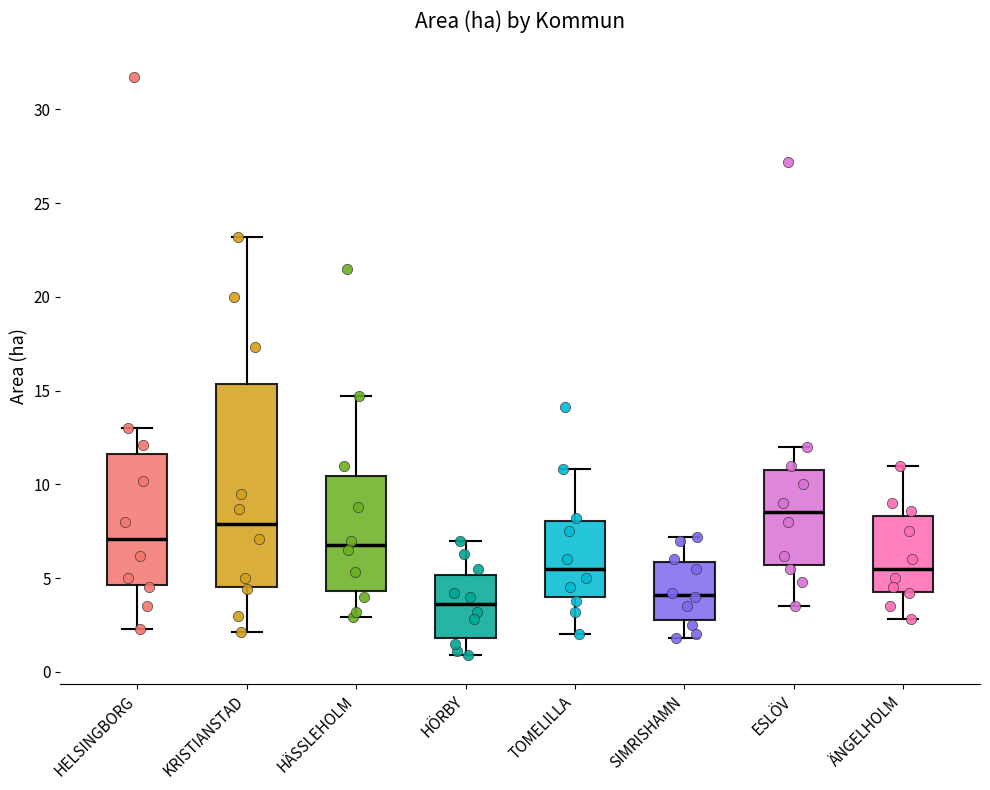

Reading left to right, read every box against the y-axis: the position of its median line, the range the box covers, and the ends of its whiskers. The values are not printed on the chart, so give them approximately, as read against the axis.

HELSINGBORG: median 7.0, box 4.5 to 11.5, whiskers 2.5 to 13.0
KRISTIANSTAD: median 8.0, box 4.5 to 15.5, whiskers 2.0 to 23.0
HÄSSLEHOLM: median 7.0, box 4.5 to 10.5, whiskers 3.0 to 14.5
HÖRBY: median 3.5, box 2.0 to 5.0, whiskers 1.0 to 7.0
TOMELILLA: median 5.5, box 4.0 to 8.0, whiskers 2.0 to 11.0
SIMRISHAMN: median 4.0, box 3.0 to 6.0, whiskers 2.0 to 7.0
ESLÖV: median 8.5, box 5.5 to 11.0, whiskers 3.5 to 12.0
ÄNGELHOLM: median 5.5, box 4.5 to 8.5, whiskers 3.0 to 11.0